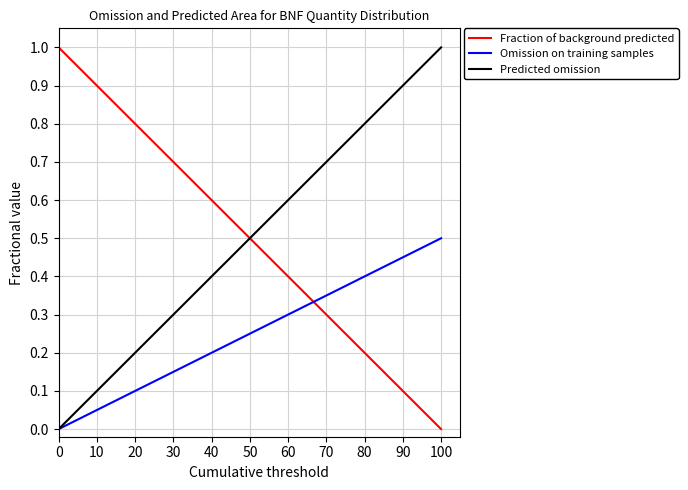

What is the maximum value for Fraction of background predicted?

1.0